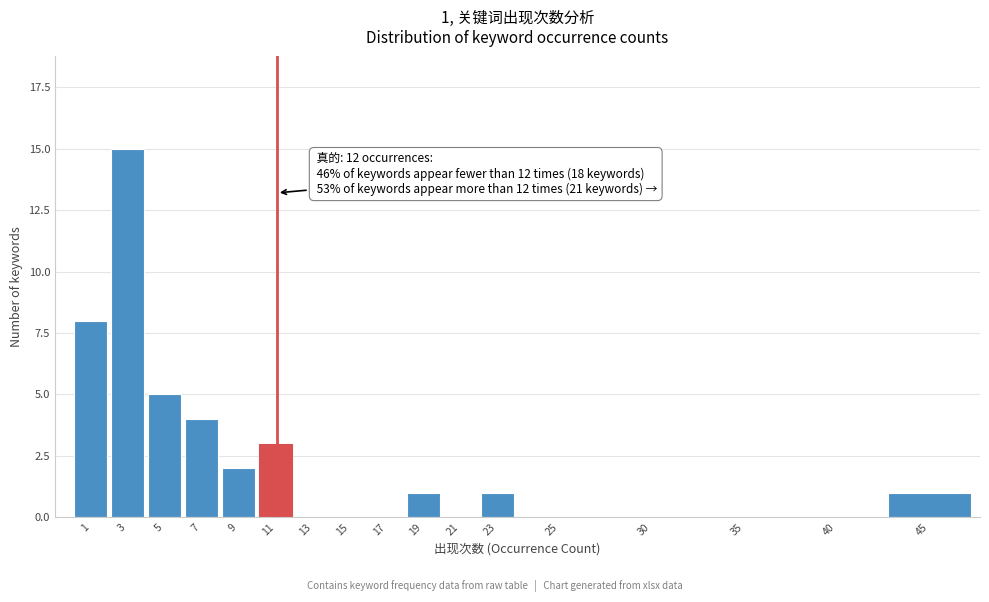

Reading left to right, transcribe all the data shown in this chart.

1=8	3=15	5=5	7=4	9=2	11=3	13=0	15=0	17=0	19=1	21=0	23=1	25=0	30=0	35=0	40=0	45=1